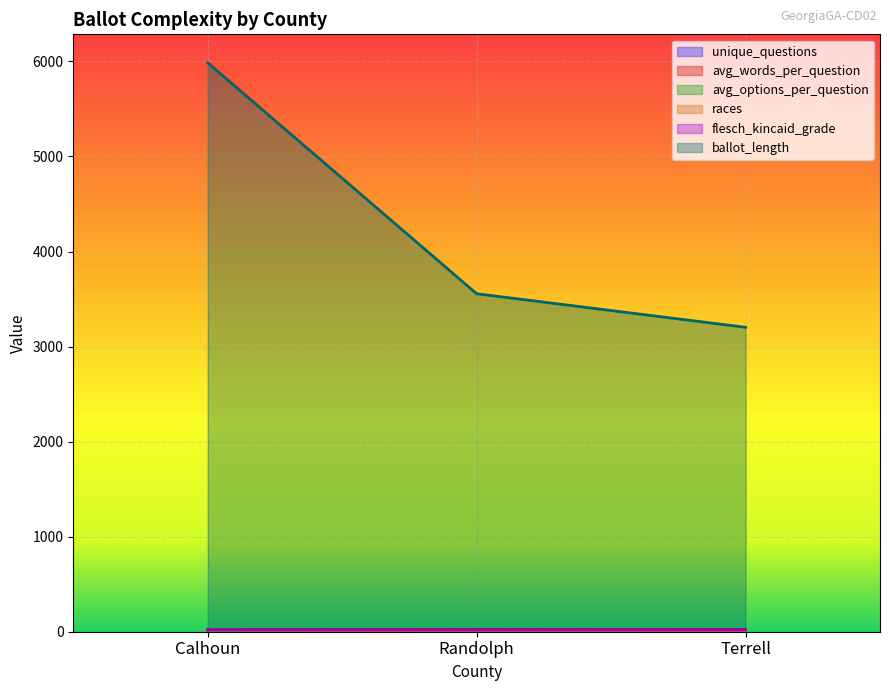

What is the difference between the highest and lowest values at Randolph?

3554.5